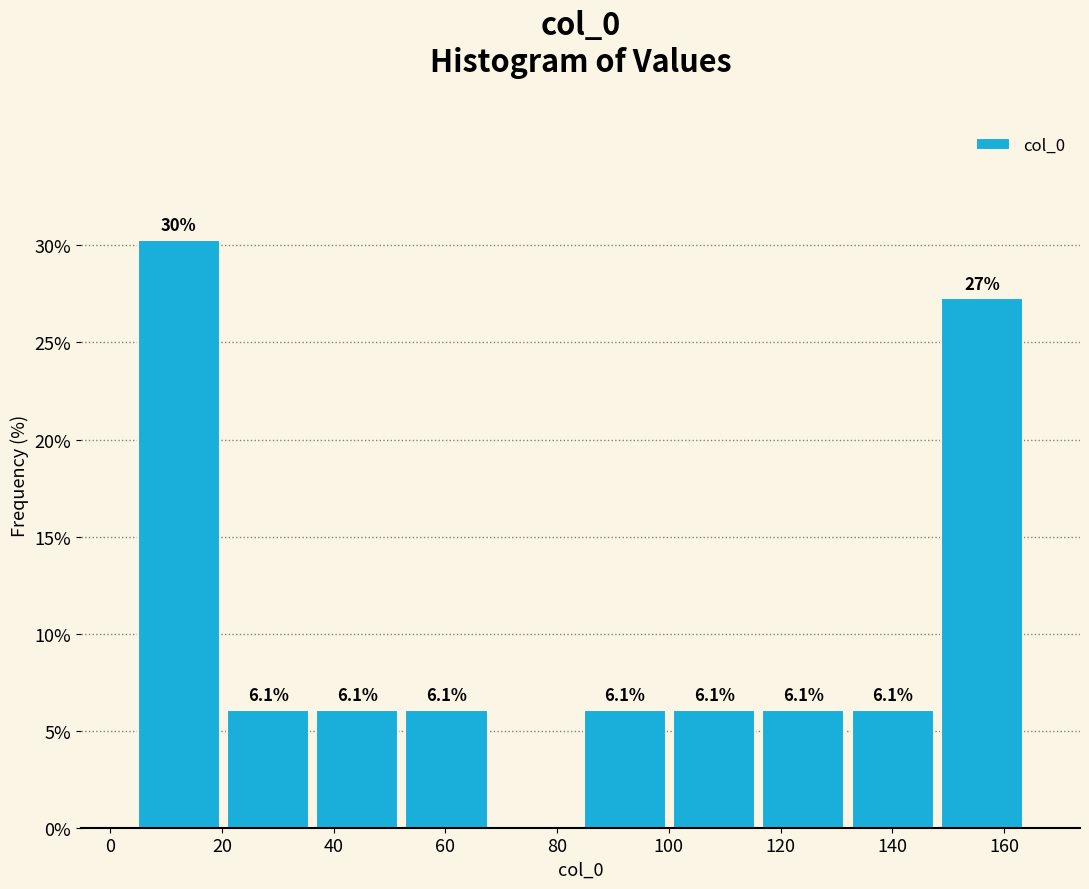

Over which range of the x-axis is the bar tallest?

4 to 20